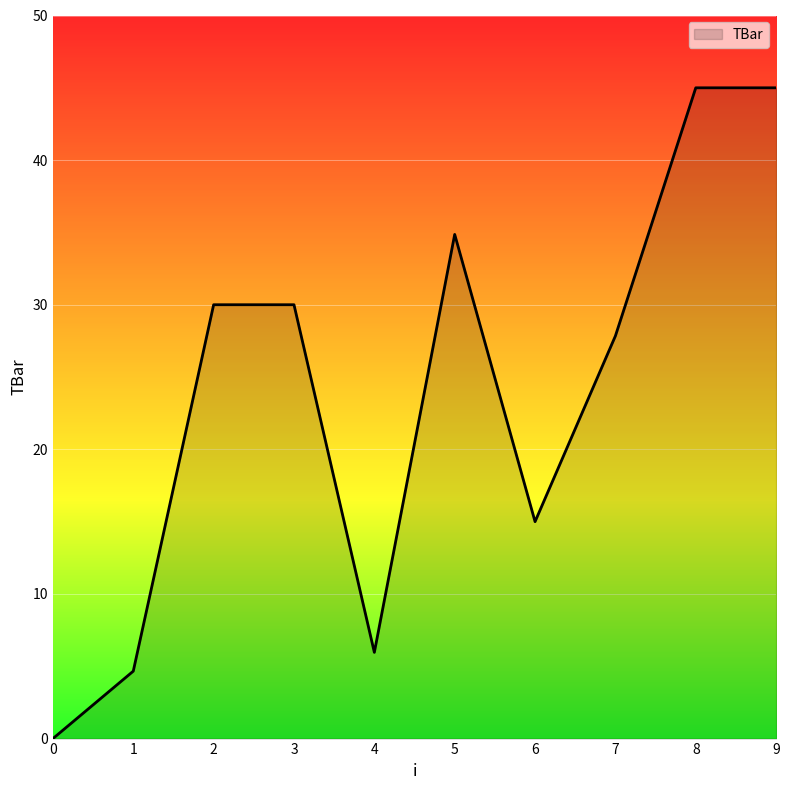

The chart shows a value of 31.2 at 0. True or false?

False